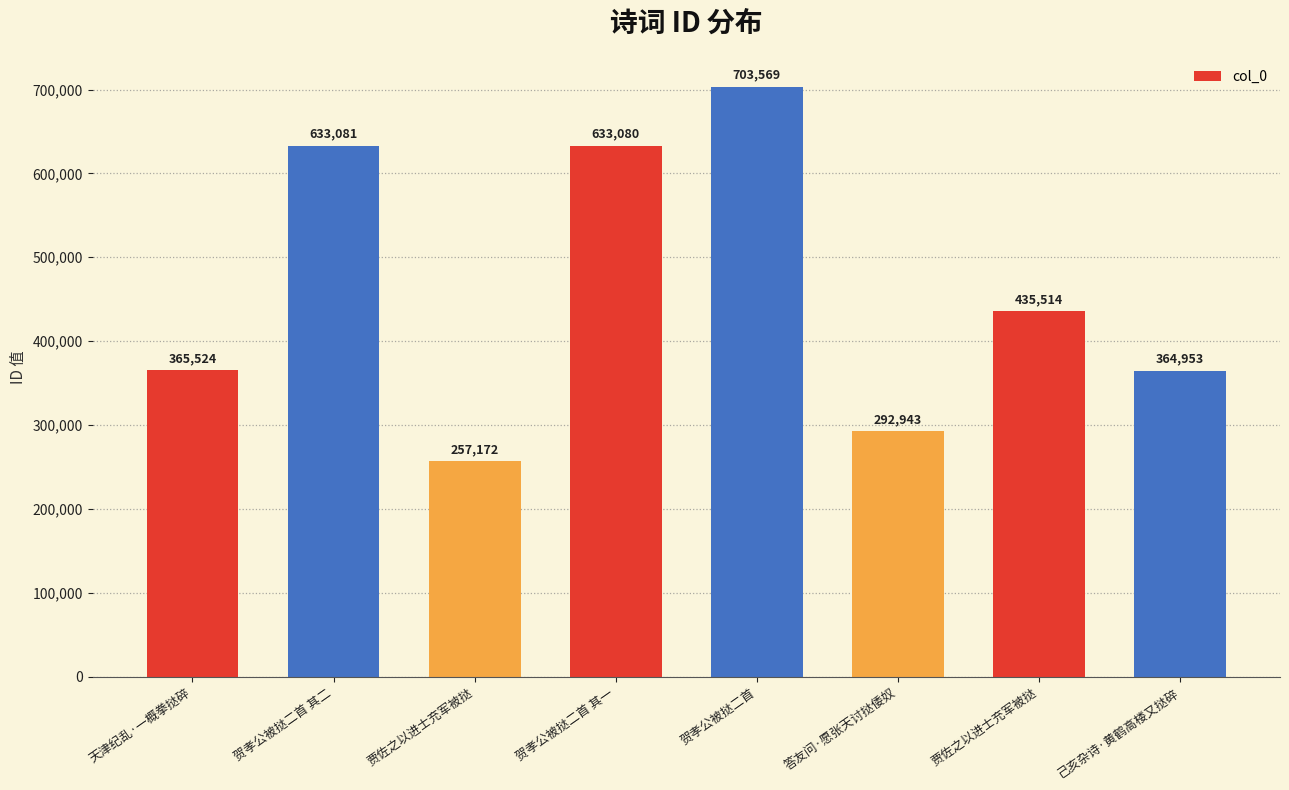

Count the number of categories in the chart.

8